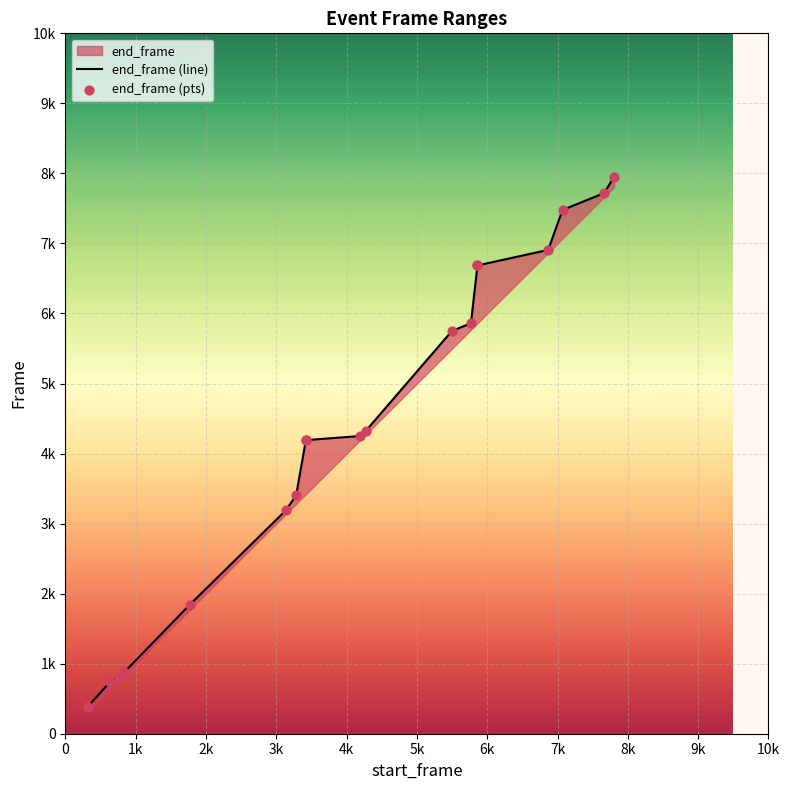

Which series has the largest Y range (max minus min)?

end_frame (line)